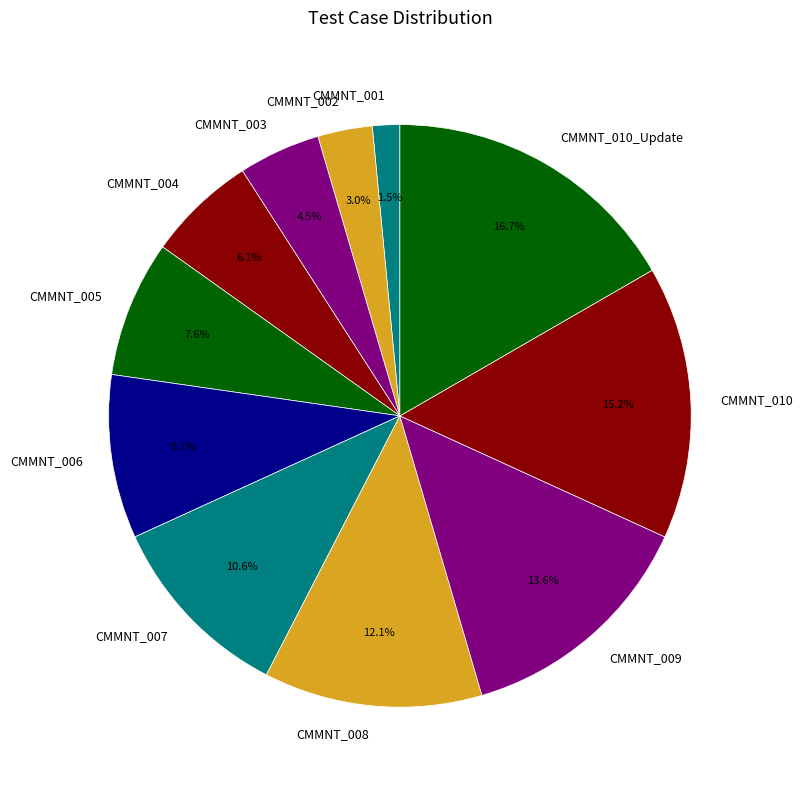

What portion of the pie excludes CMMNT_010?

84.8%